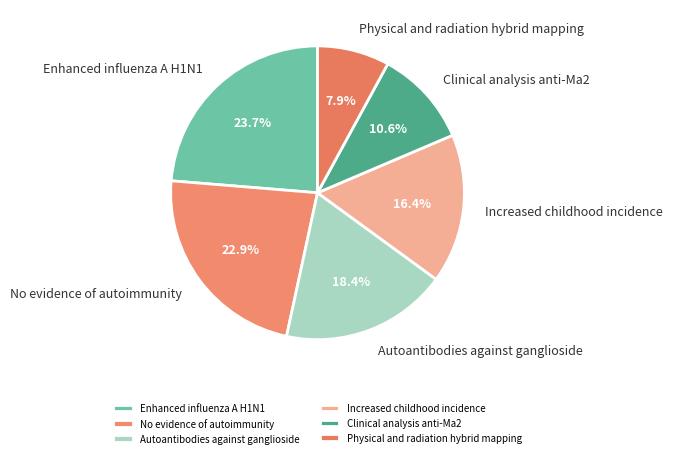

Rank the categories by value from lowest to highest.

Physical and radiation hybrid mapping, Clinical analysis anti-Ma2, Increased childhood incidence, Autoantibodies against ganglioside, No evidence of autoimmunity, Enhanced influenza A H1N1